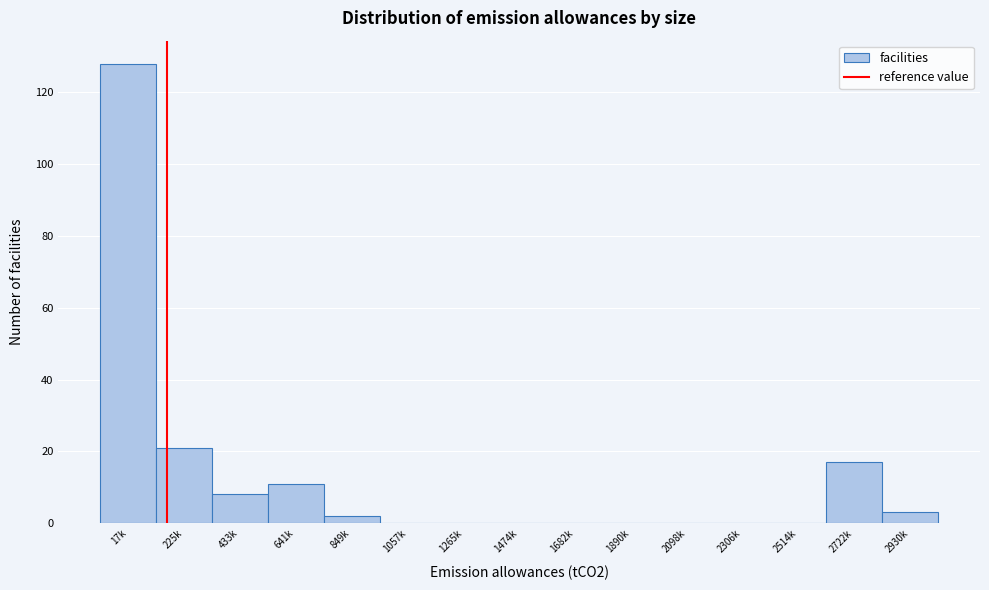

Approximately how many times larger is the value at 2930k compared to 641k?

0.3